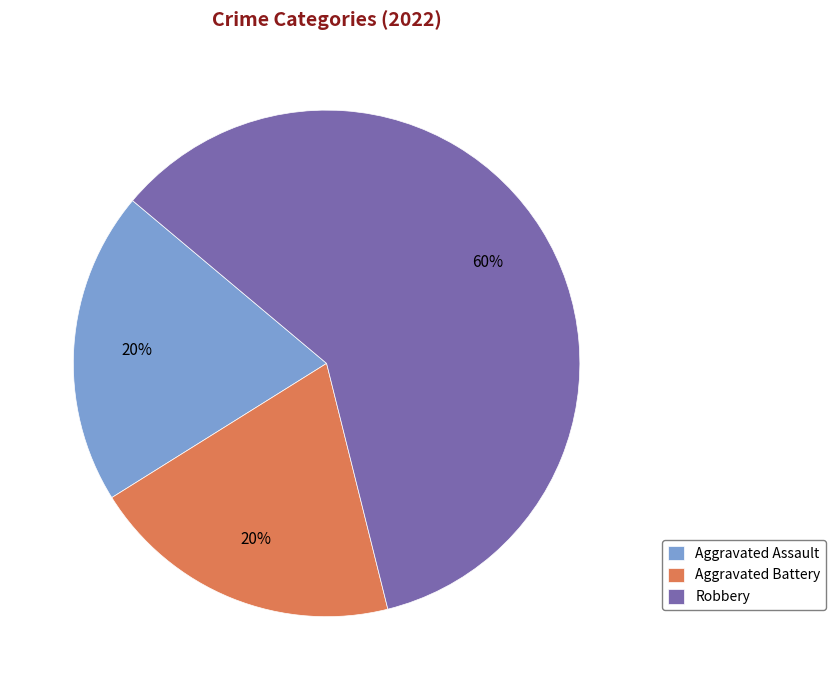

To the nearest percent, what is the difference between the largest and smallest slice percentages?

40%